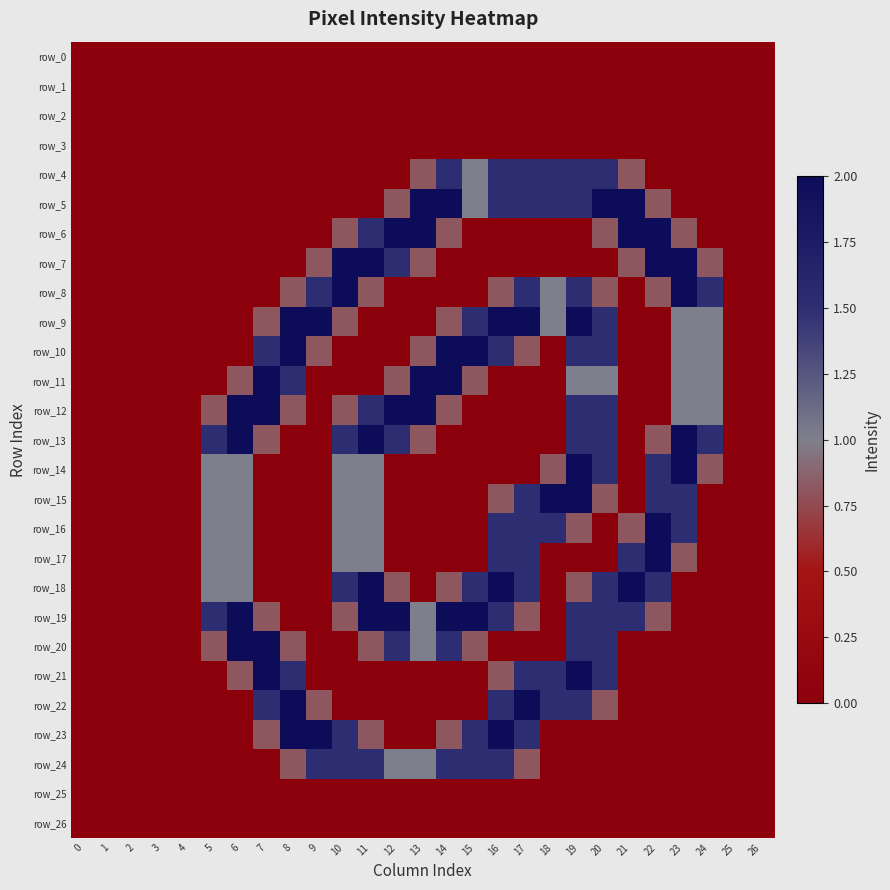

How many values in the row_16 series exceed 0?

11